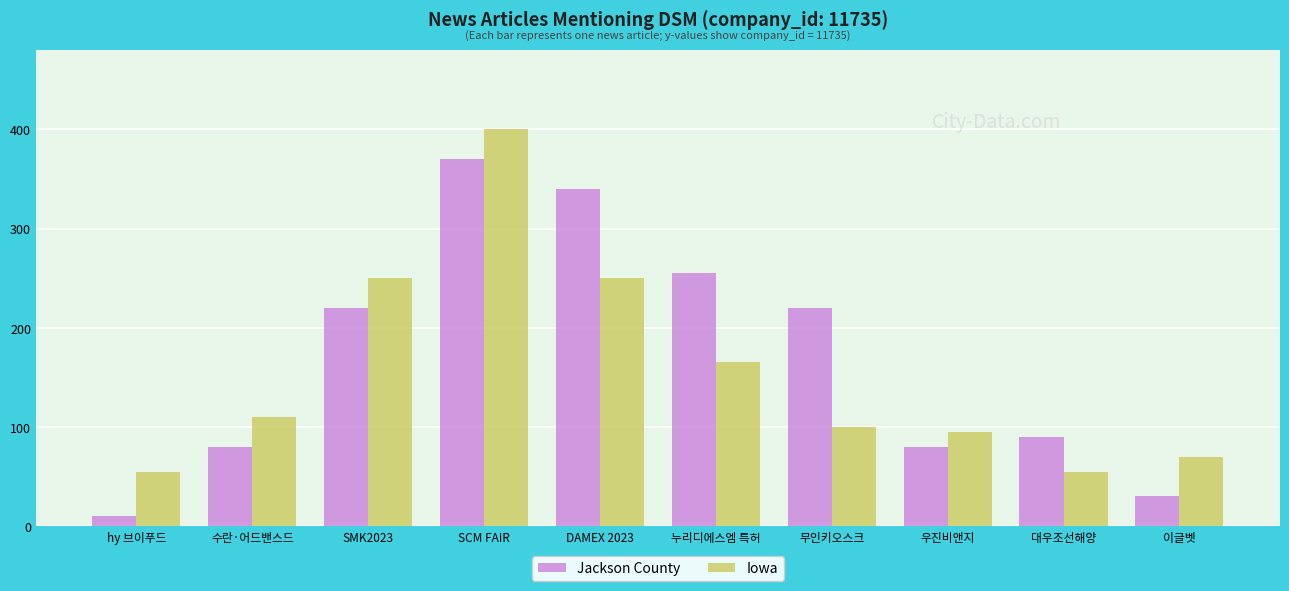

Which series has the largest total across all categories?

Jackson County